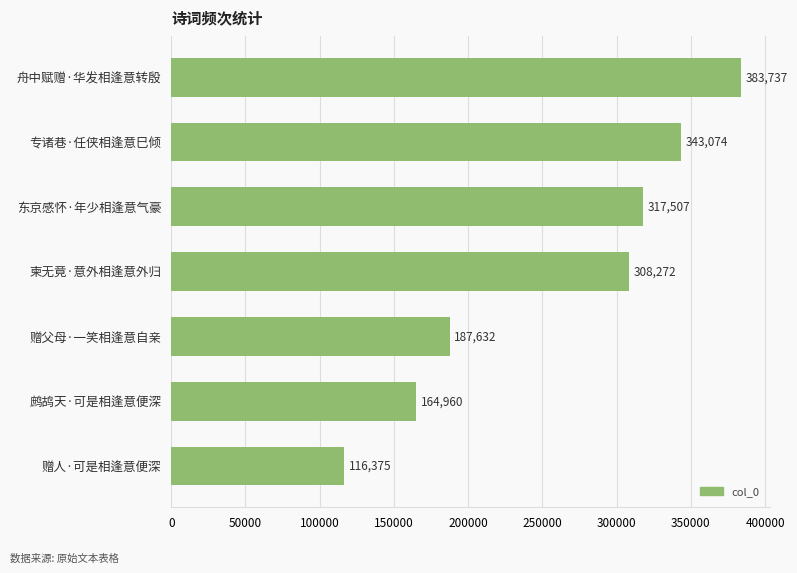

What is the change in value from 东京感怀·年少相逢意气豪 to 赠父母·一笑相逢意自亲?

-129875